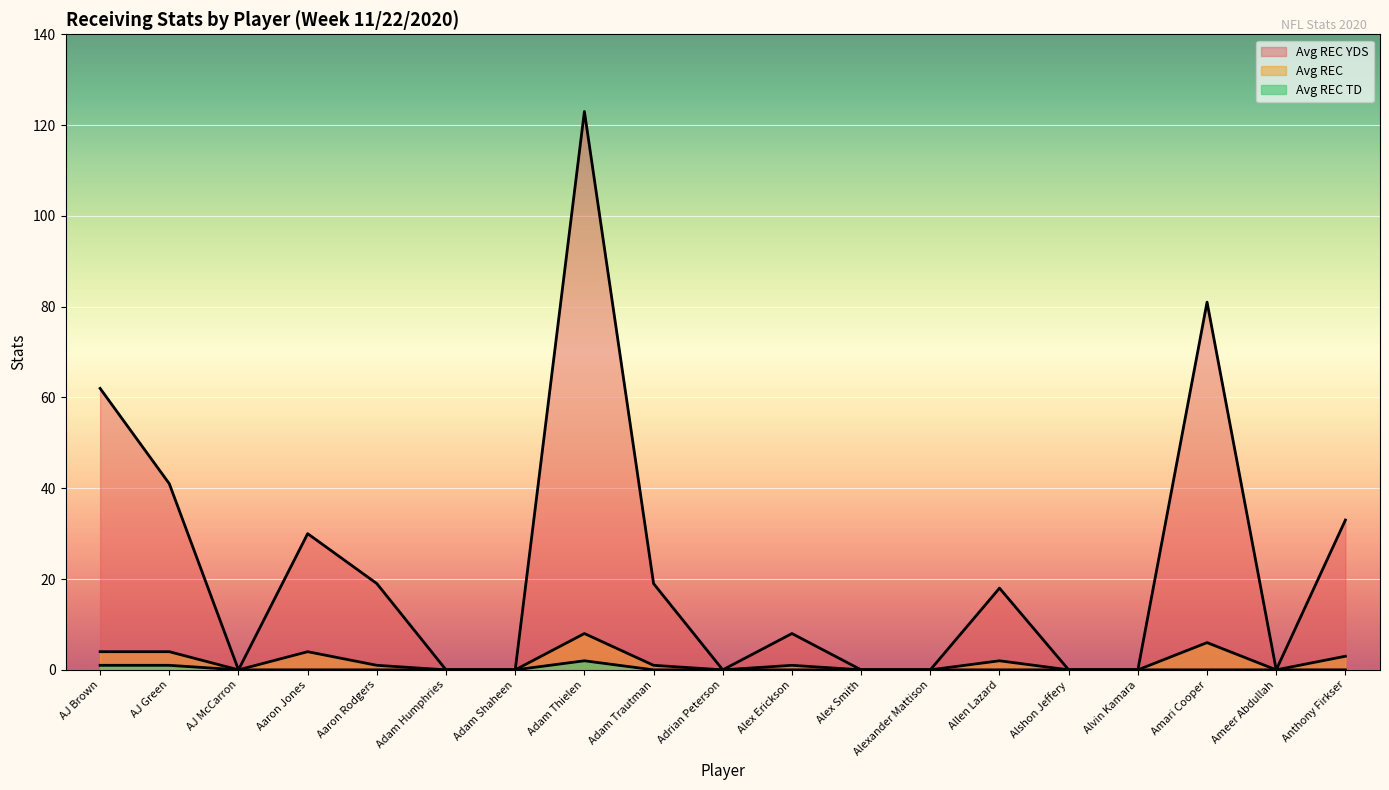

The value of Avg REC TD at Alshon Jeffery is -1. True or false?

False